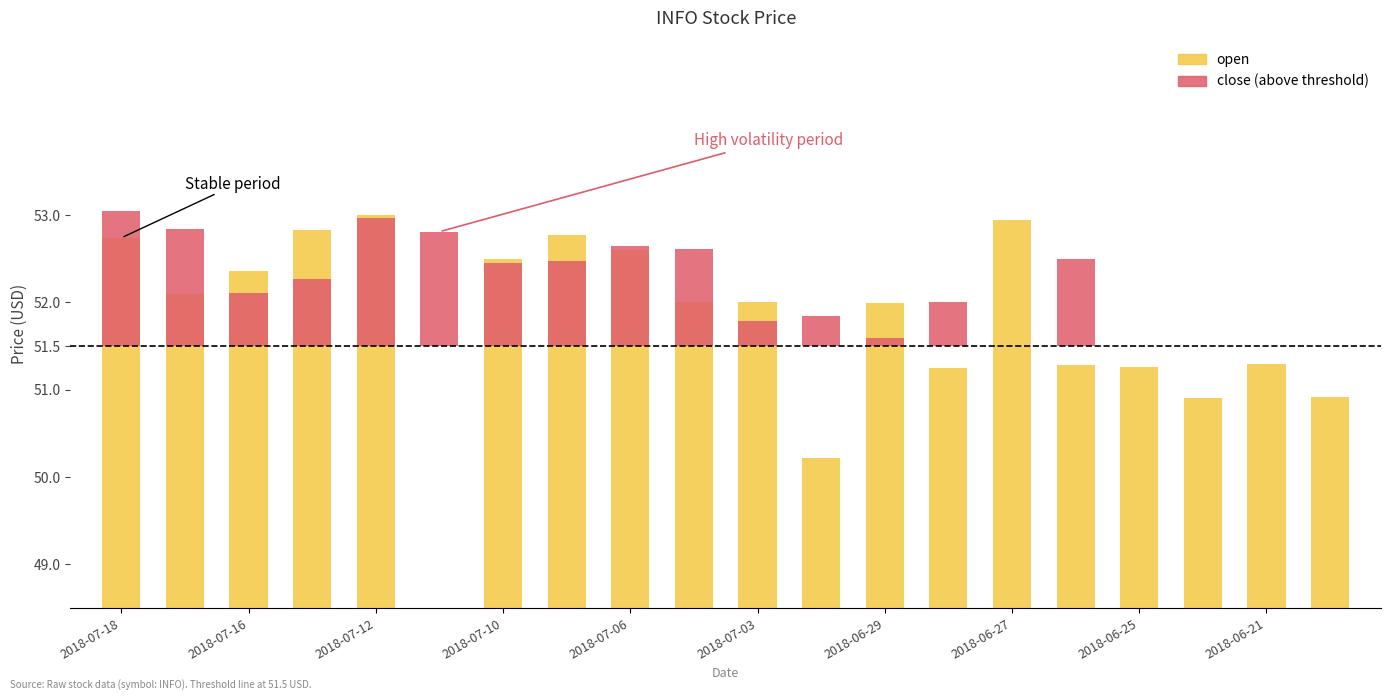

What is the average value?

51.7